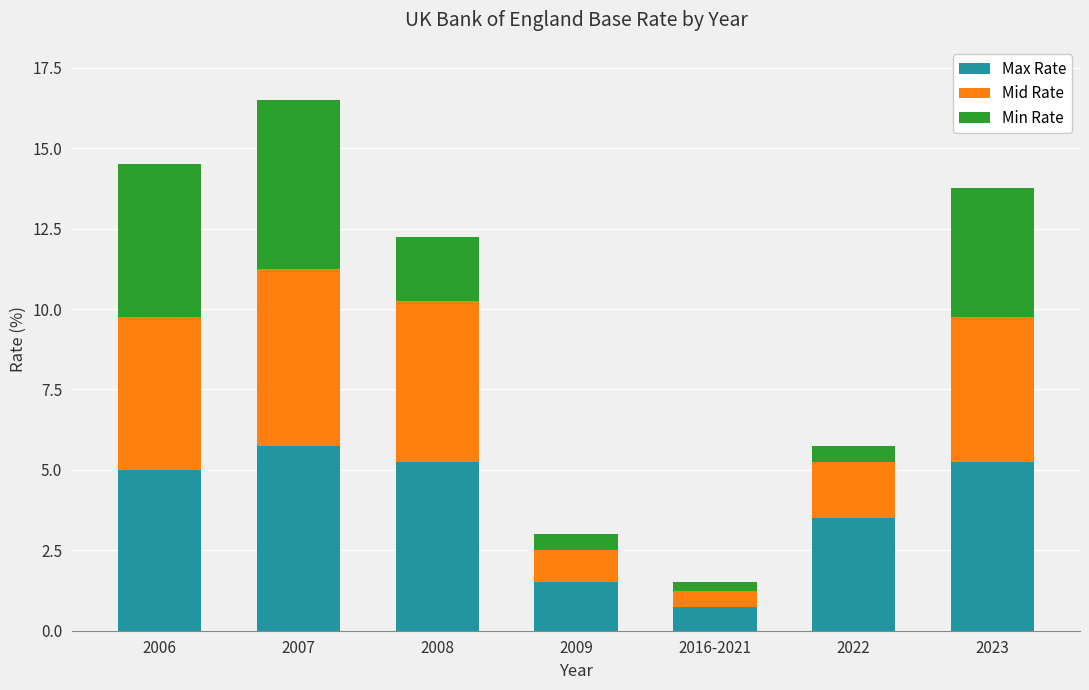

How many data points in Max Rate are less than 5?

3